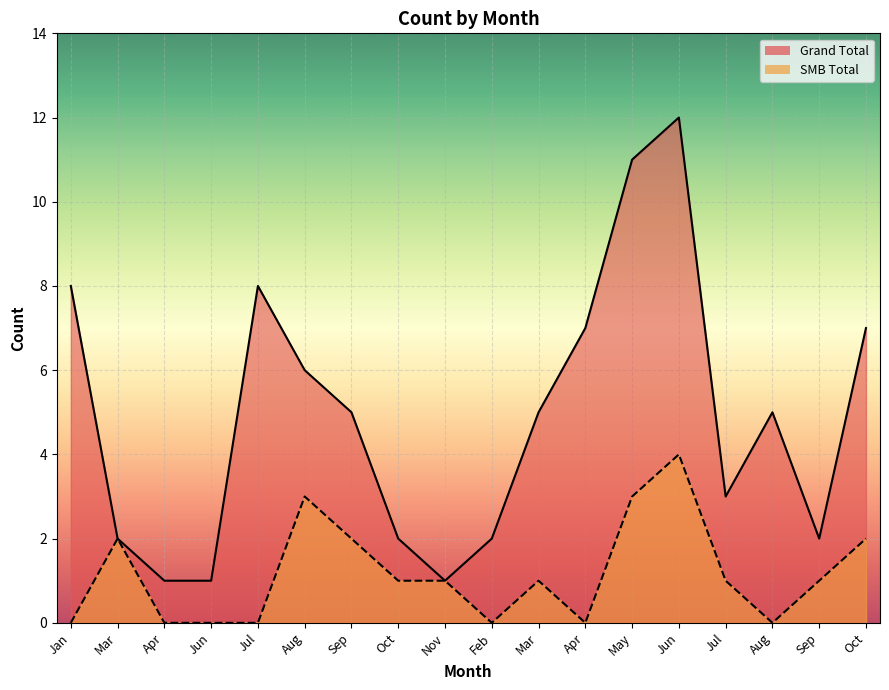

The value of SMB Total at Jun is 6. True or false?

False